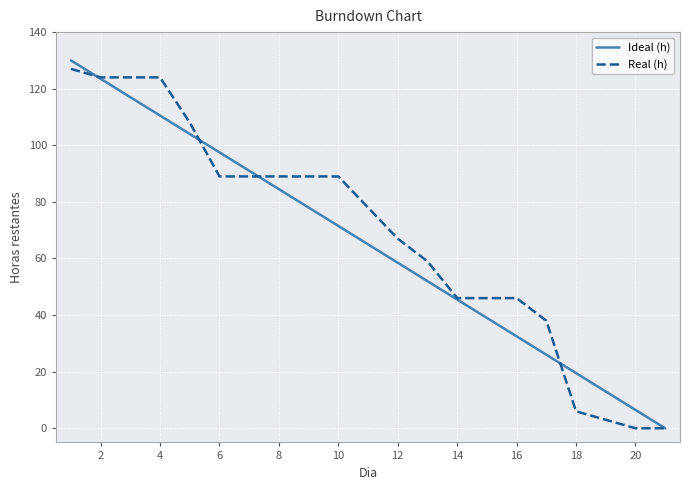

What is the maximum value shown in the chart?

130.0